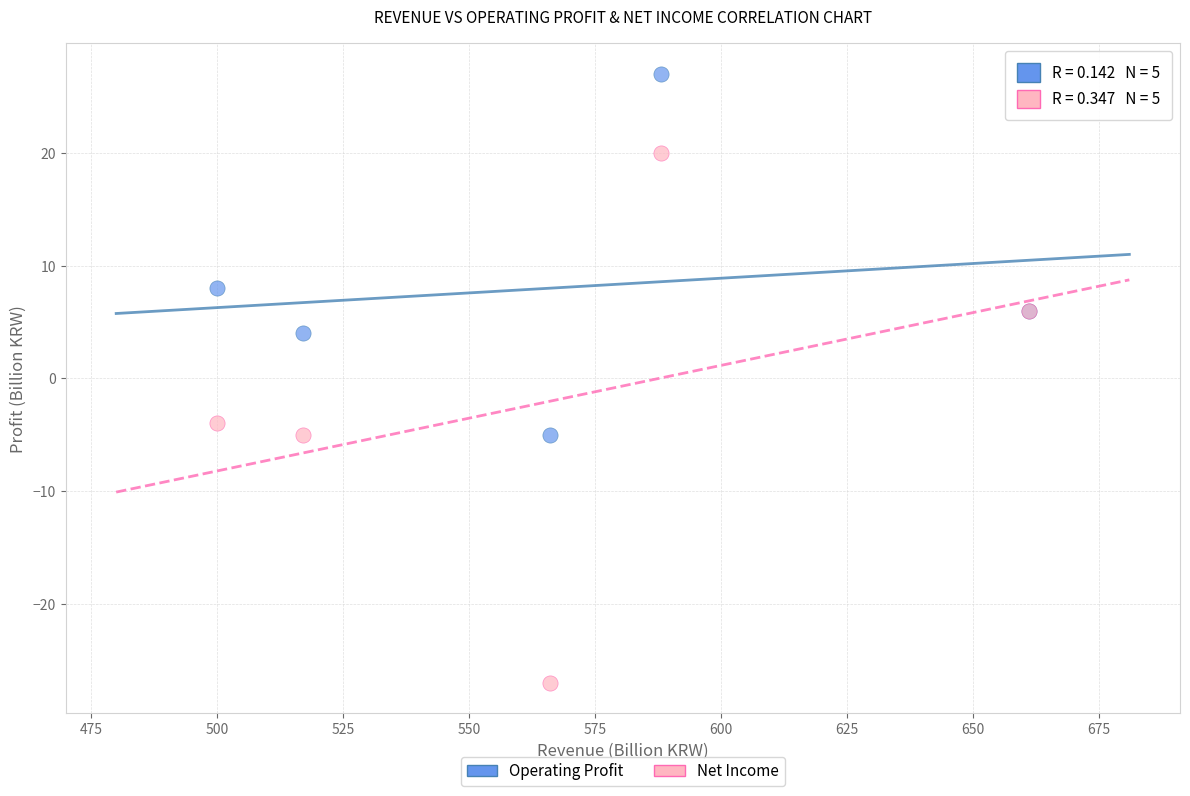

Which series has the largest Y range (max minus min)?

Net Income